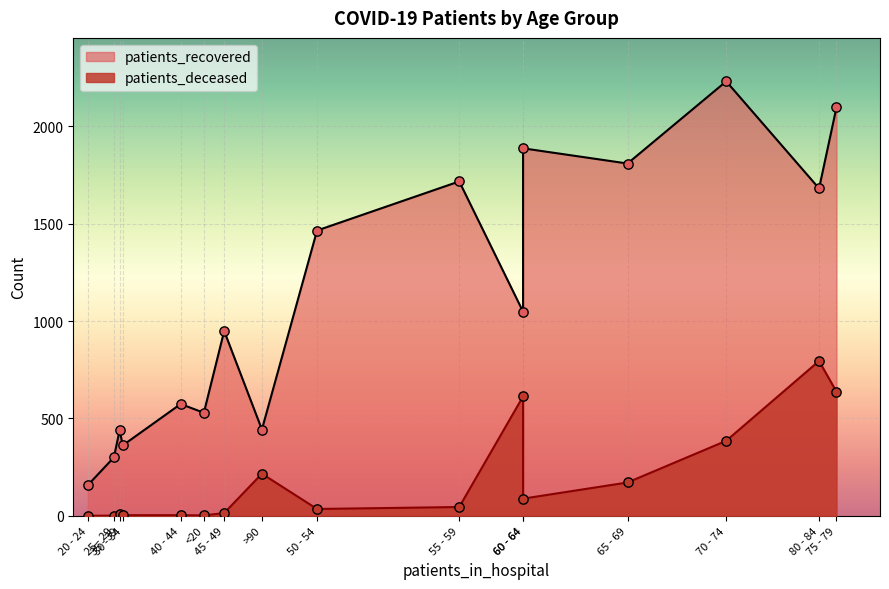

Which series reaches the maximum Y coordinate?

patients_recovered